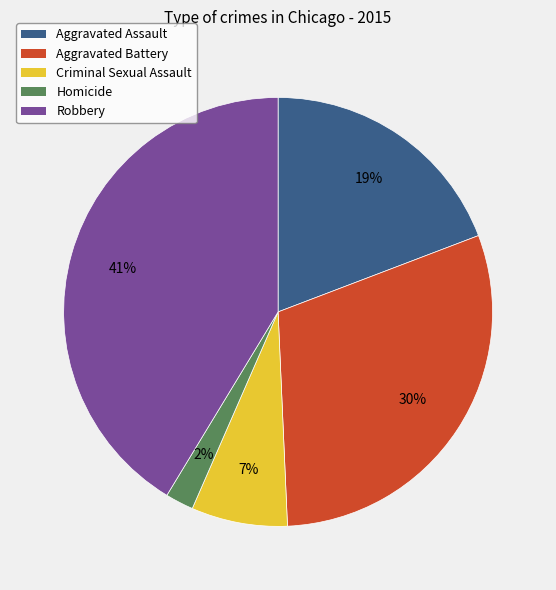

To the nearest percent, what is the combined percentage of Homicide and Robbery?

43%